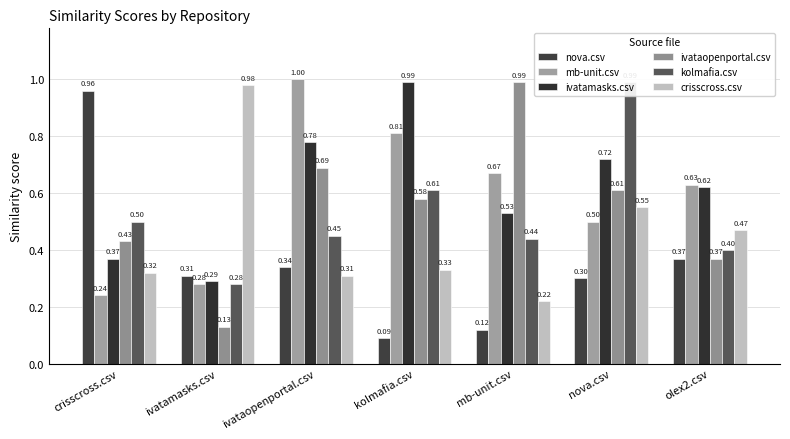

Read the mb-unit.csv value at kolmafia.csv.

0.8